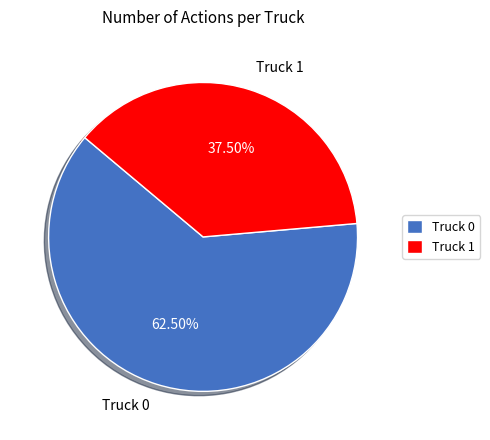

How many slices are in this pie chart?

2